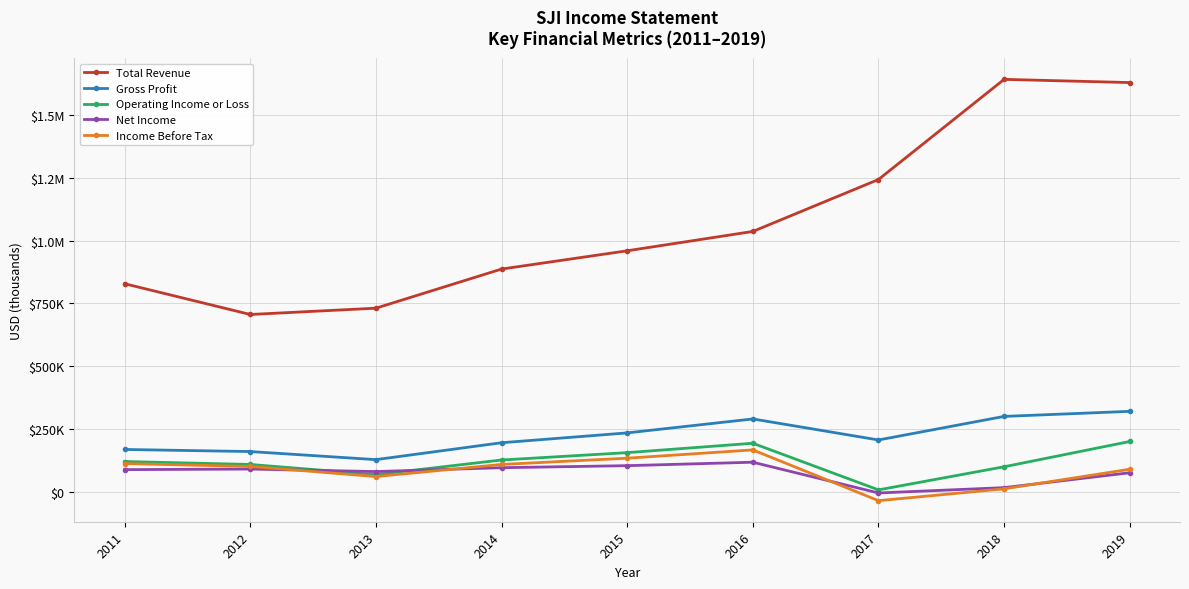

What are all the series names shown in the legend?

Total Revenue, Gross Profit, Operating Income or Loss, Net Income, Income Before Tax